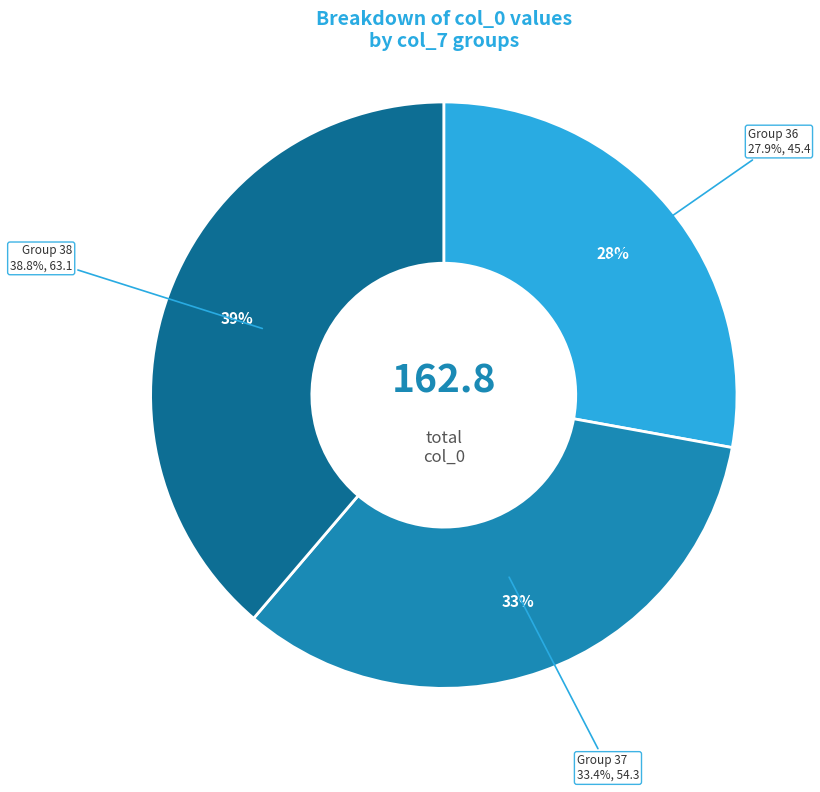

Is it true that 36 is 11% of the pie?

False